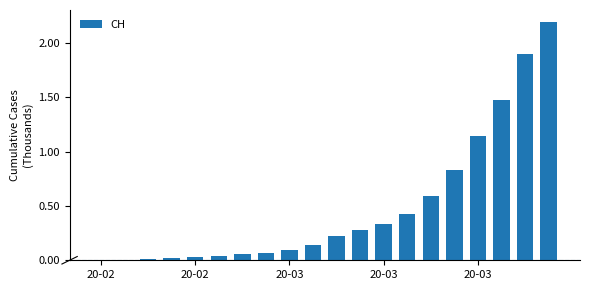

What is the average value?

0.5